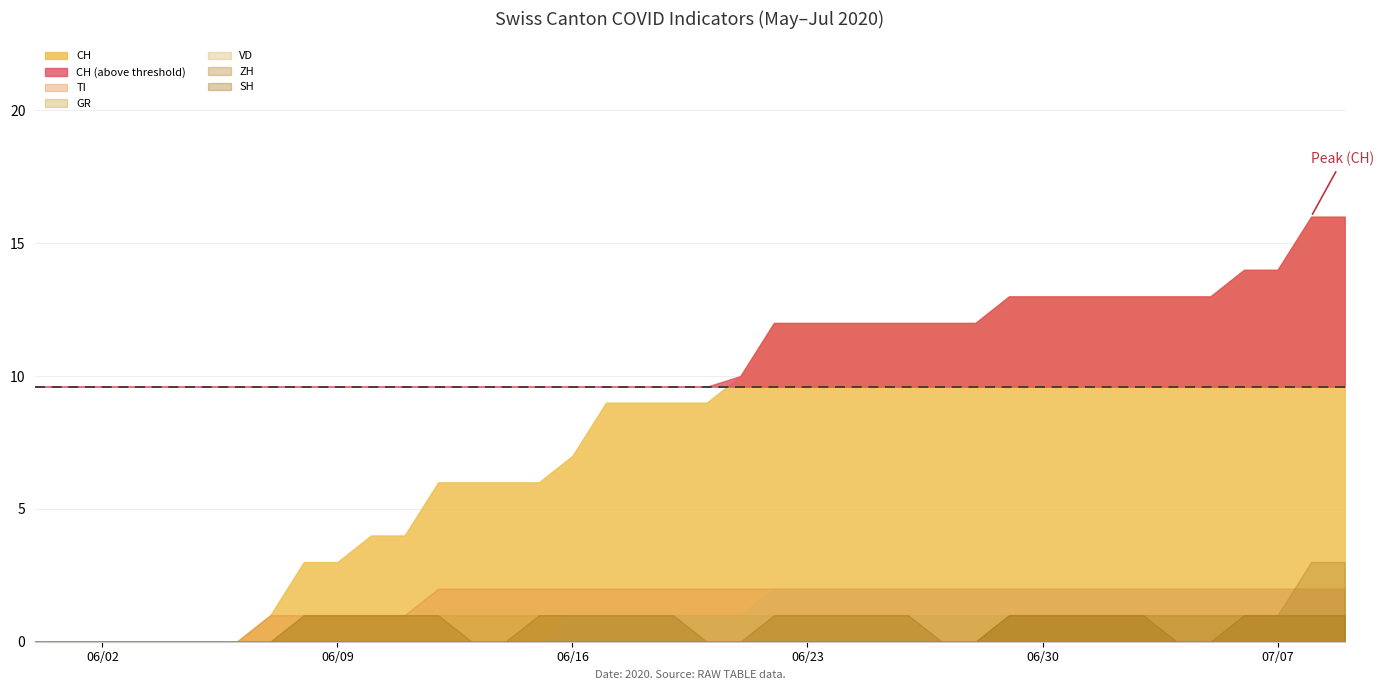

True or false: SH and CH intersect in this chart.

False